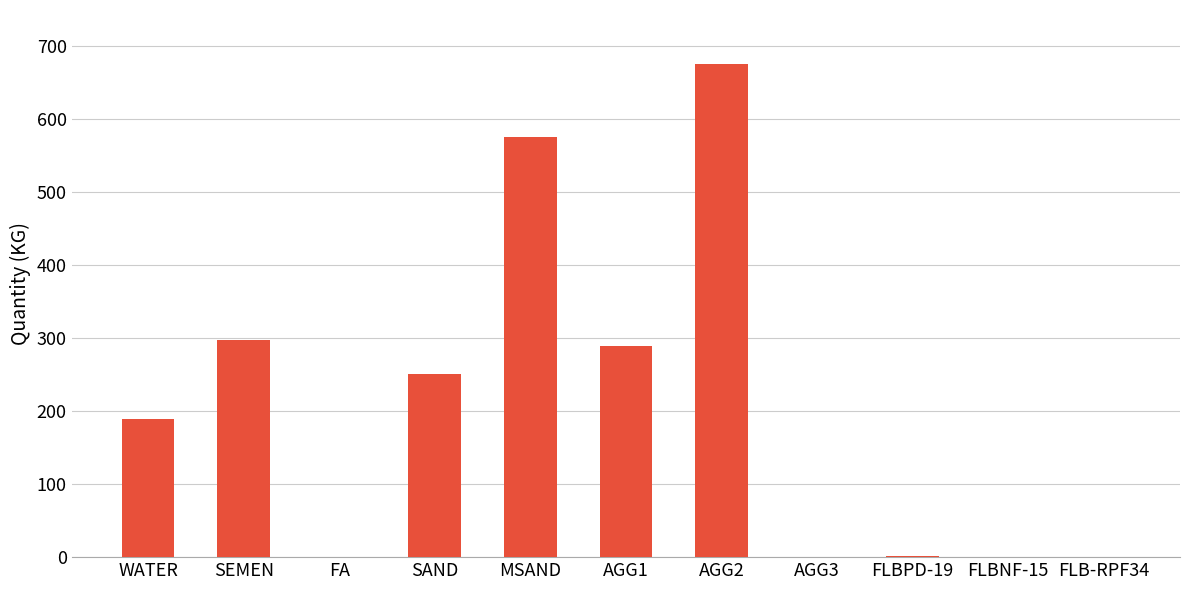

At which category does the chart reach its peak across all series?

AGG2